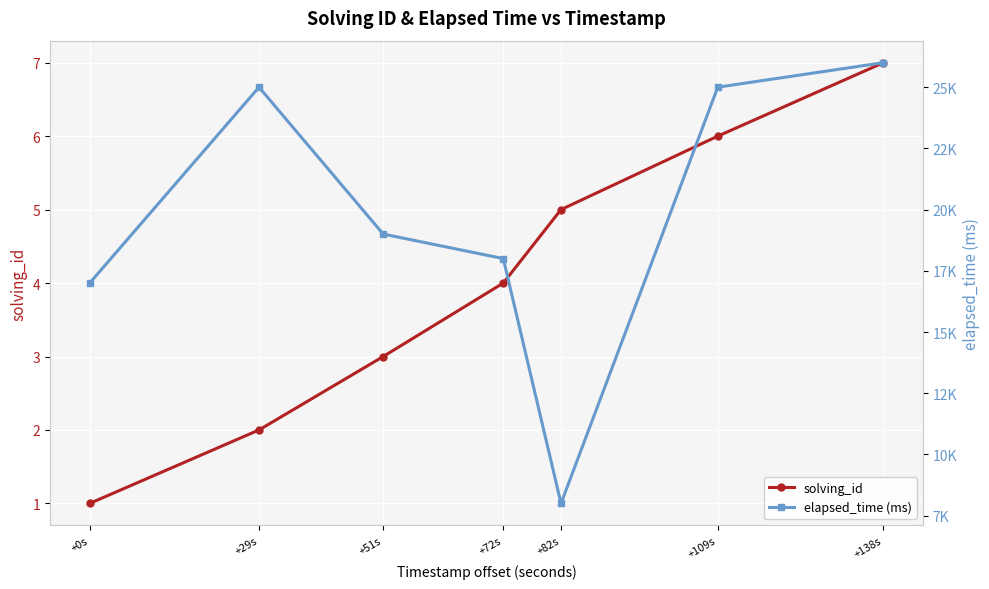

Is it true that elapsed_time (ms) equals 28548 at +0s?

False